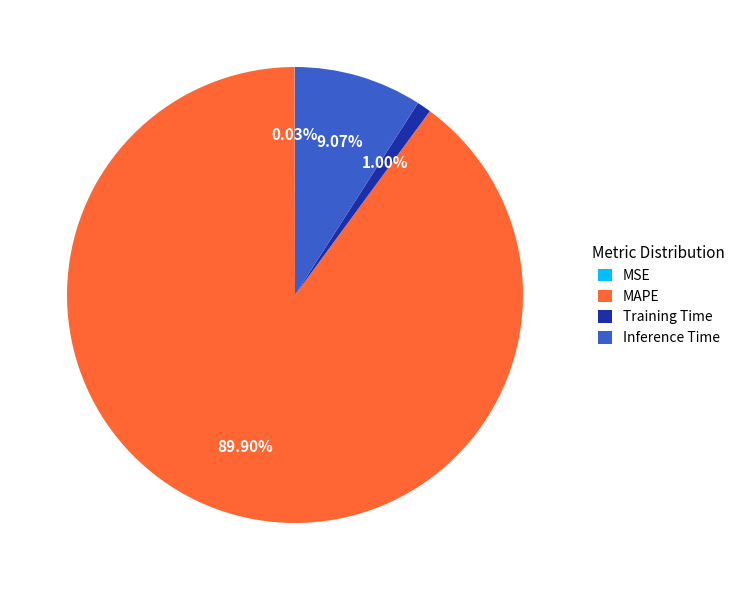

What is the total percentage of Training Time and MAPE?

90.9%